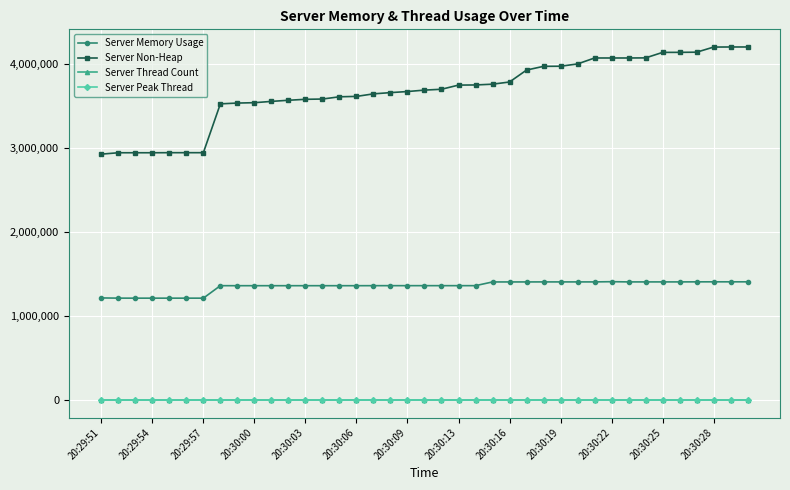

Does the chart have visible grid lines?

Yes